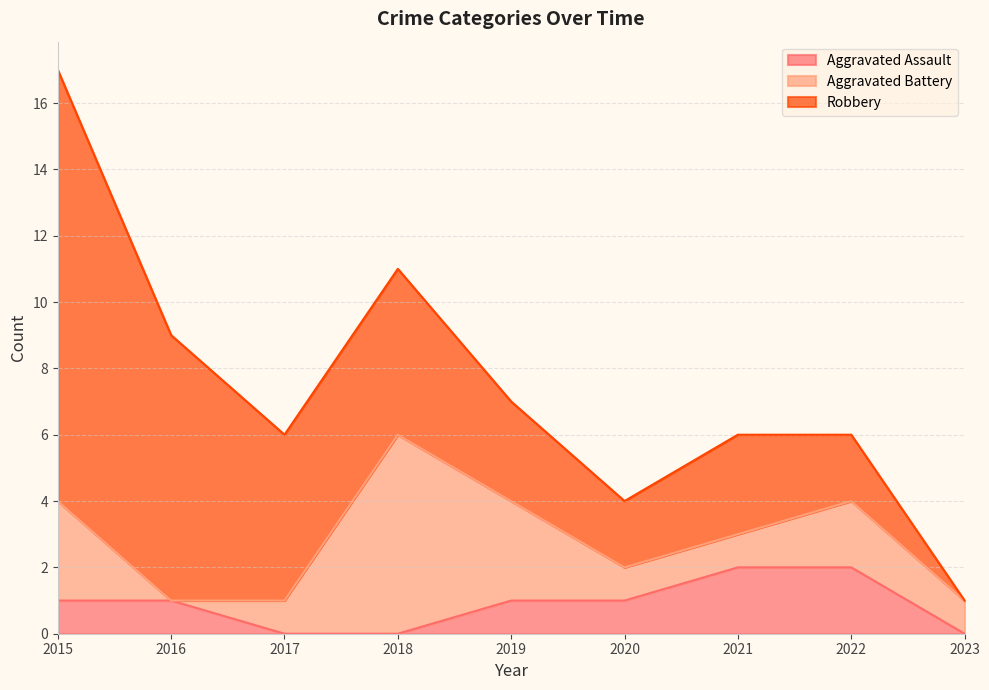

What is the total value across all series at 2020?

4